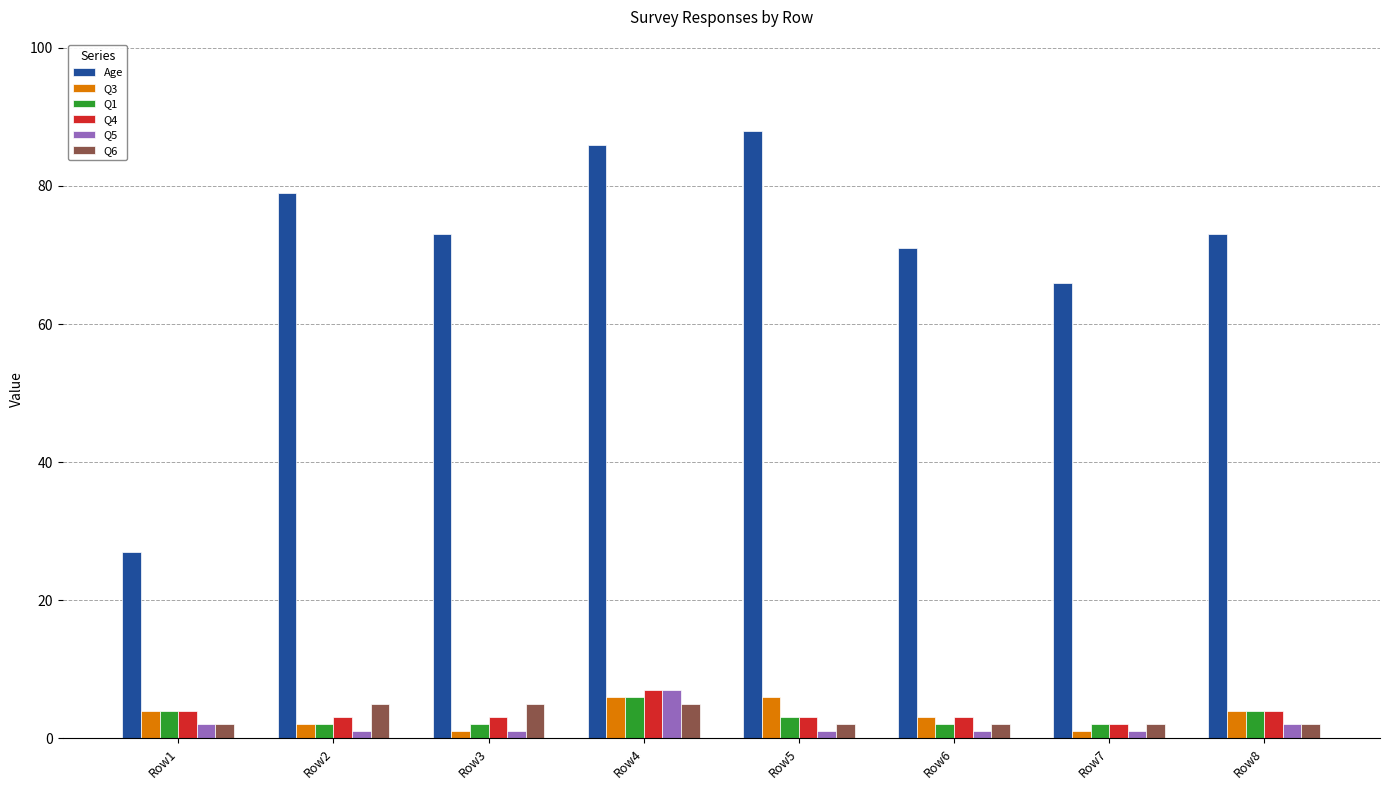

Reading left to right, transcribe all the data shown in this chart.

Age: 27	79	73	86	88	71	66	73
Q3: 4	2	1	6	6	3	1	4
Q1: 4	2	2	6	3	2	2	4
Q4: 4	3	3	7	3	3	2	4
Q5: 2	1	1	7	1	1	1	2
Q6: 2	5	5	5	2	2	2	2